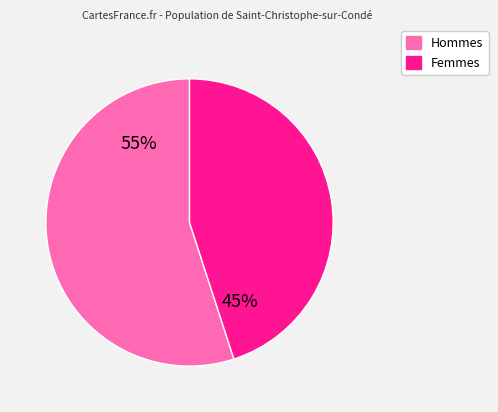

To the nearest percent, what is the average slice percentage?

50%